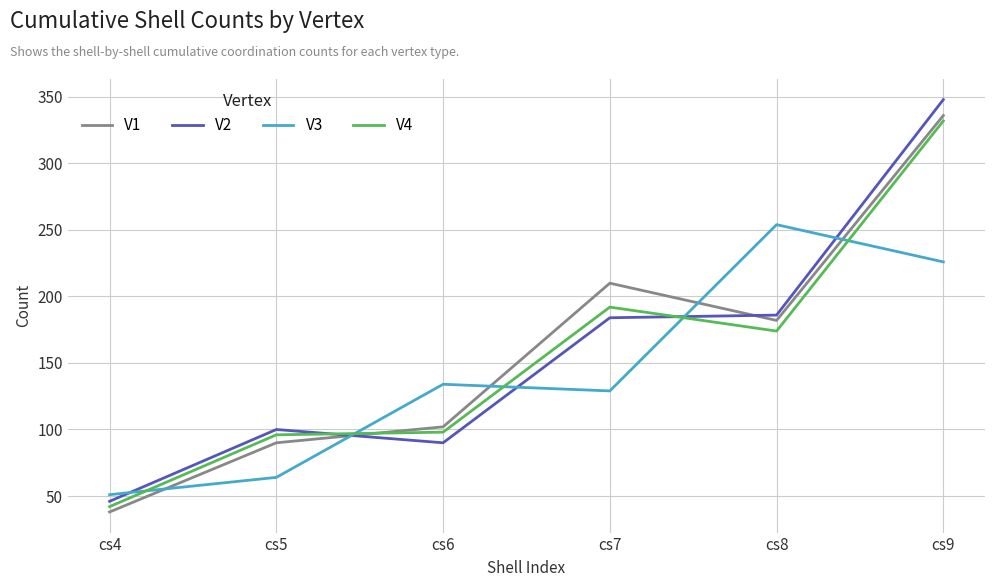

What is the difference between the highest and lowest values at cs7?

81